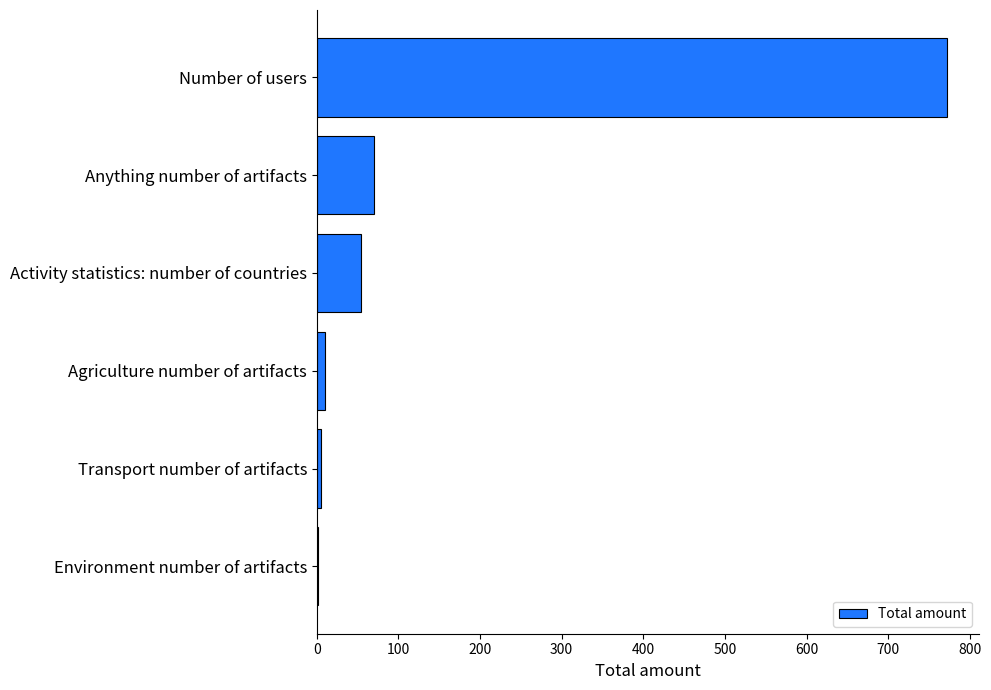

The chart shows a value of 54 at Activity statistics: number of countries. True or false?

True